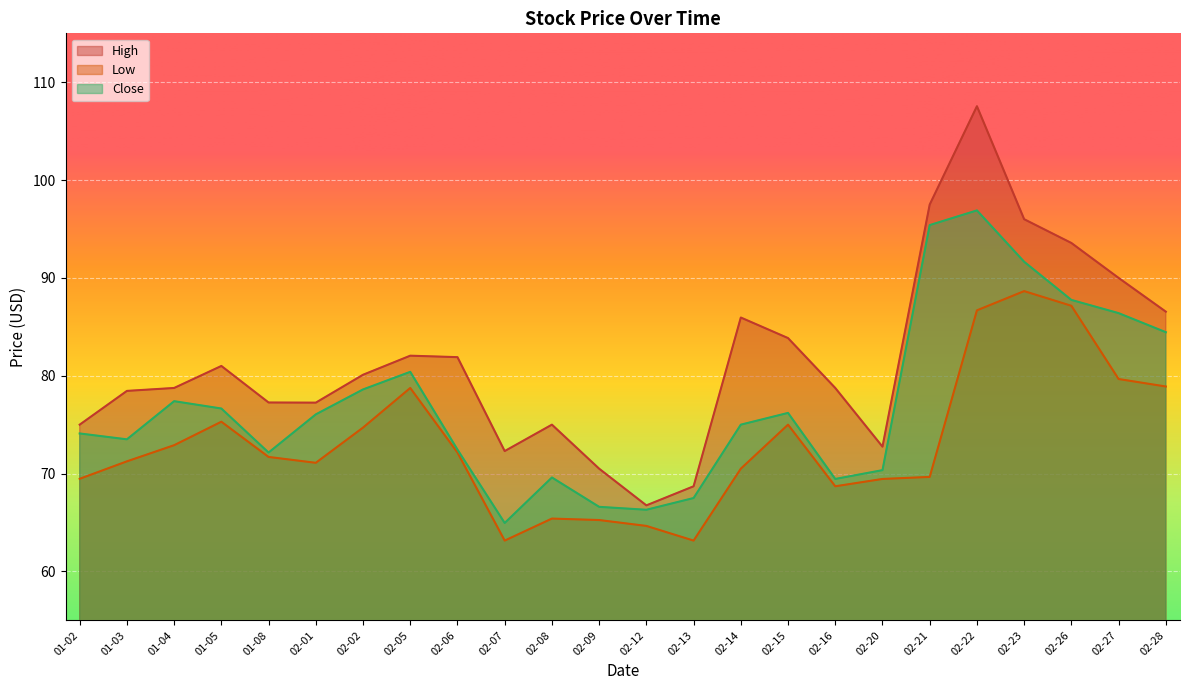

Which category has the highest value in the Low series?

02-23